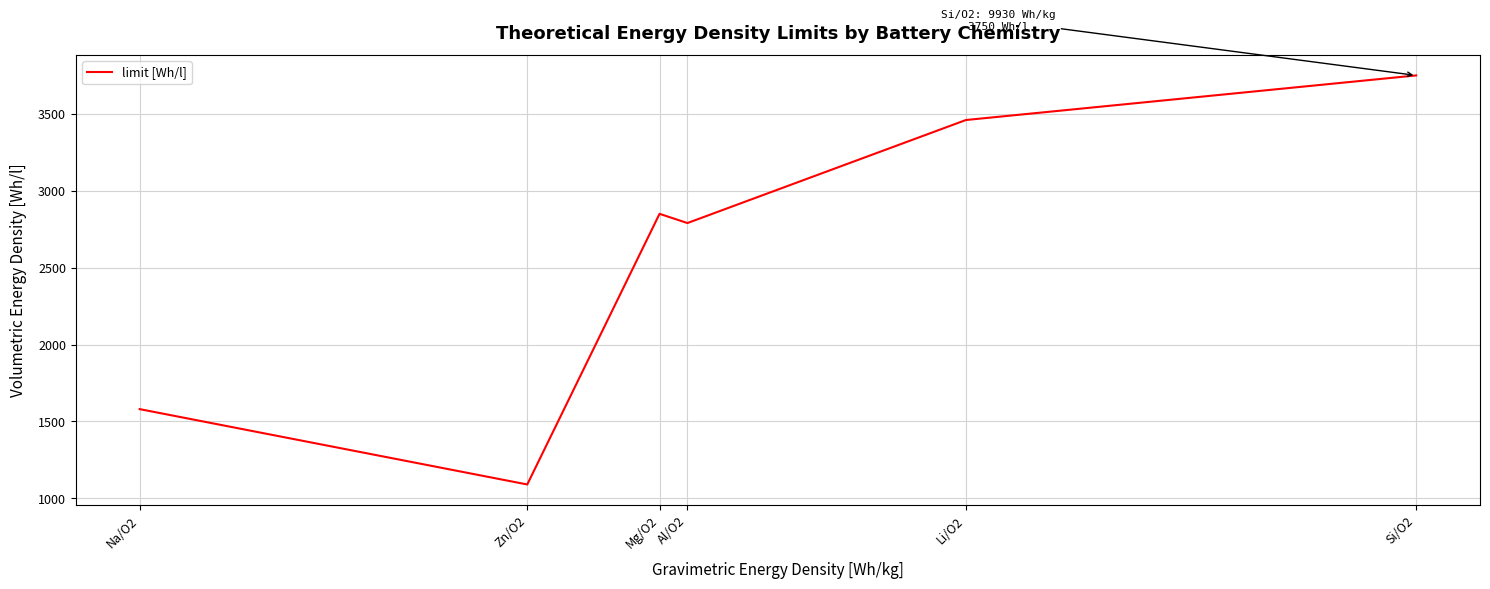

What is the difference between the second highest and second lowest values?

1880